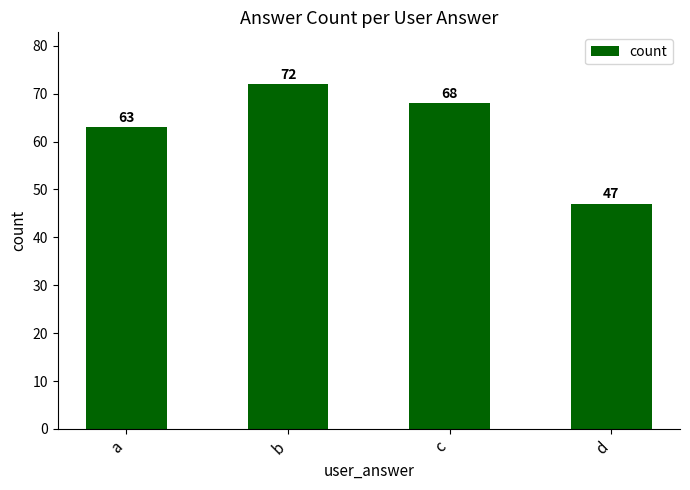

Reading right to left, what are all the values shown in this chart?

47	68	72	63